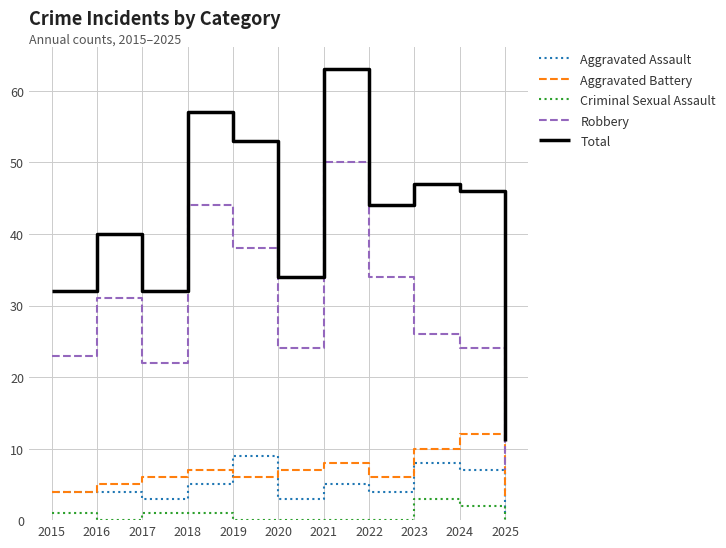

True or false: Aggravated Assault has a value of 1 at 2020.

False